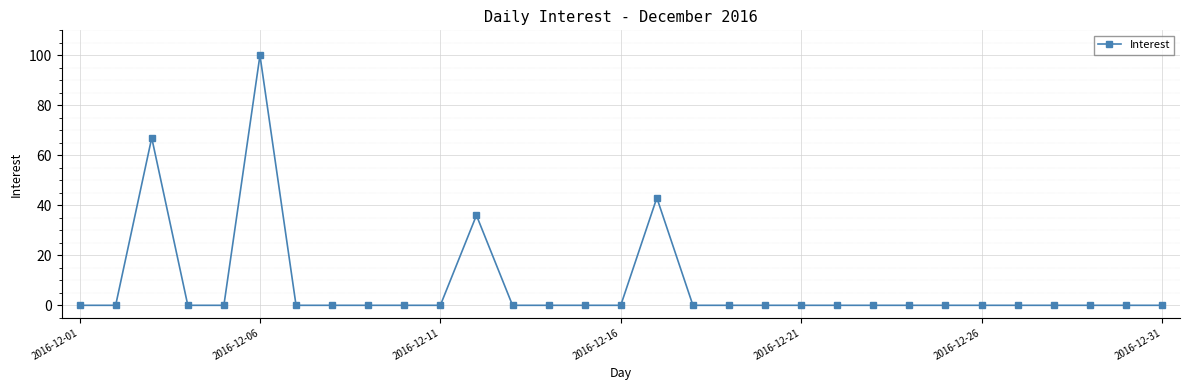

What is the difference between the maximum and minimum values?

100